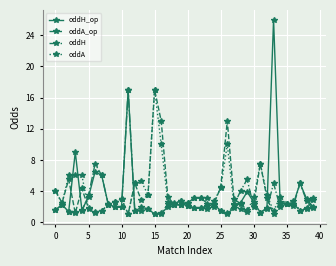

Does the chart have visible grid lines?

Yes